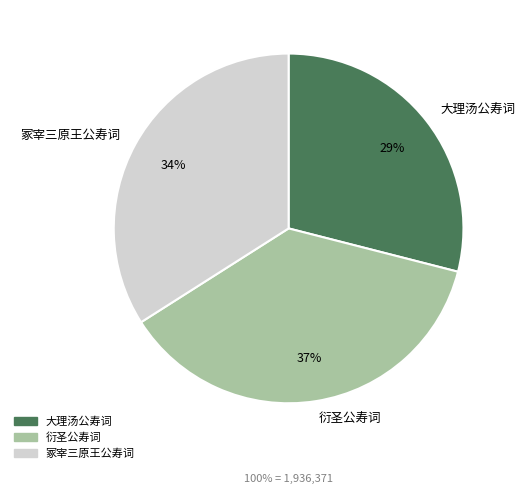

To the nearest percent, what is the combined percentage of 衍圣公寿词 and 冢宰三原王公寿词?

71%